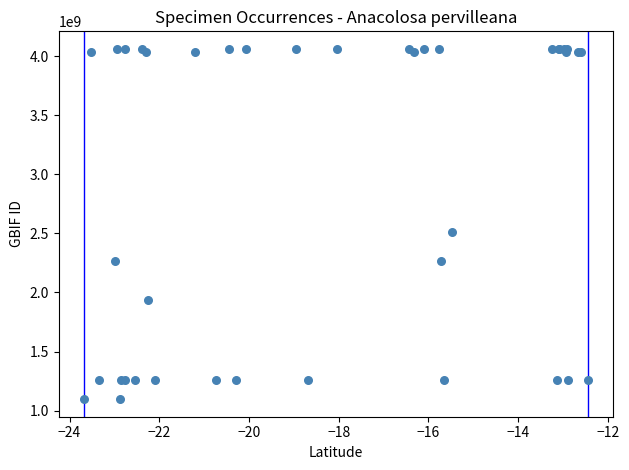

What Y value in the scatter plot is closest to 2579533222?

2515853208